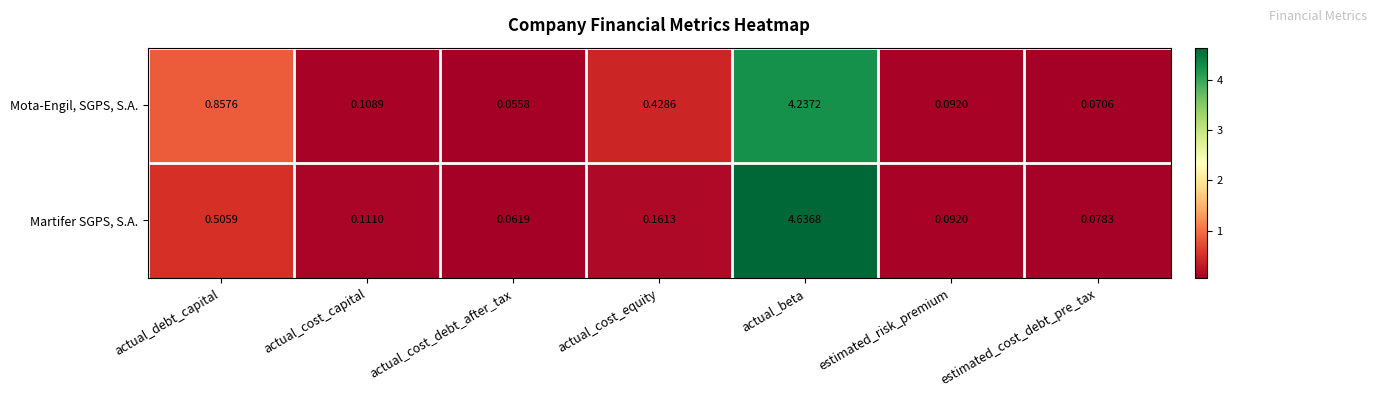

At which label does Mota-Engil, SGPS, S.A. reach its peak?

actual_beta